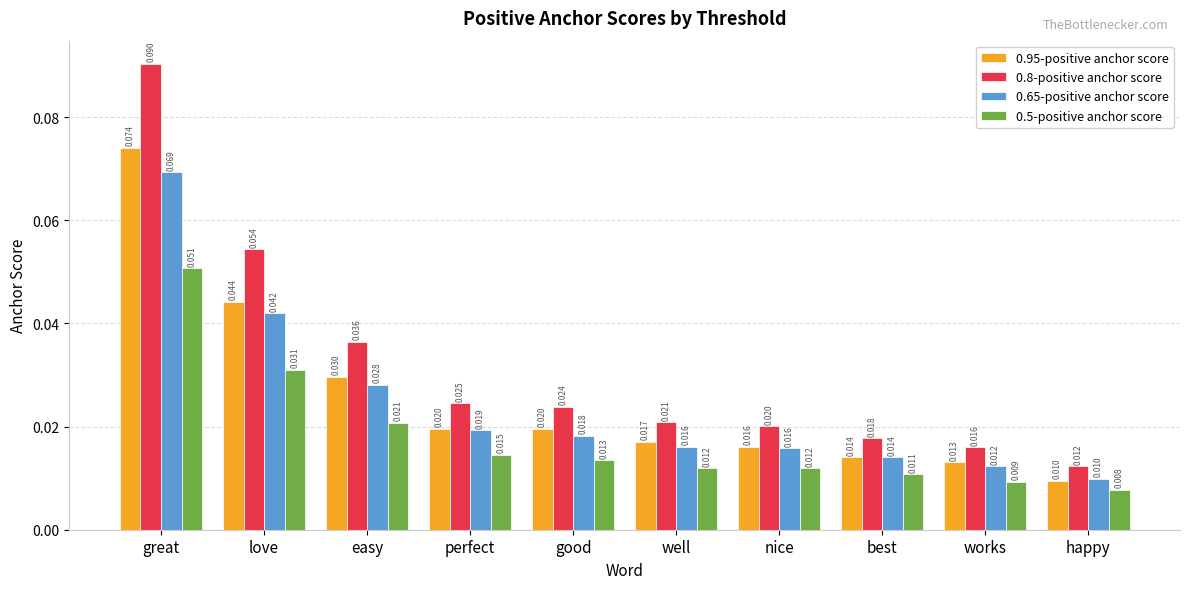

Which category has the lowest value across all series?

happy